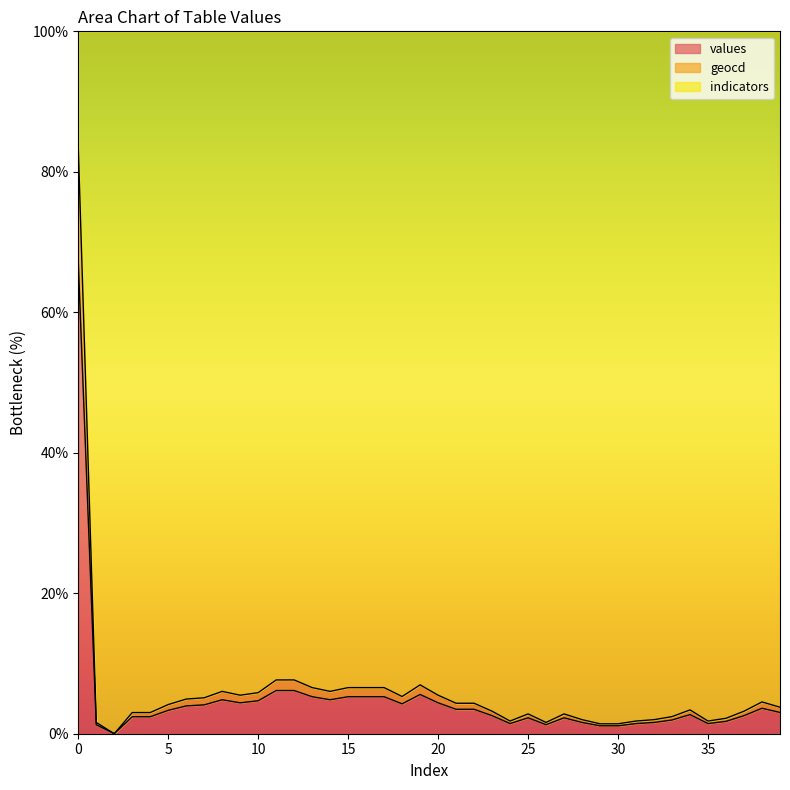

What are all the series names shown in the legend?

values, geocd, indicators